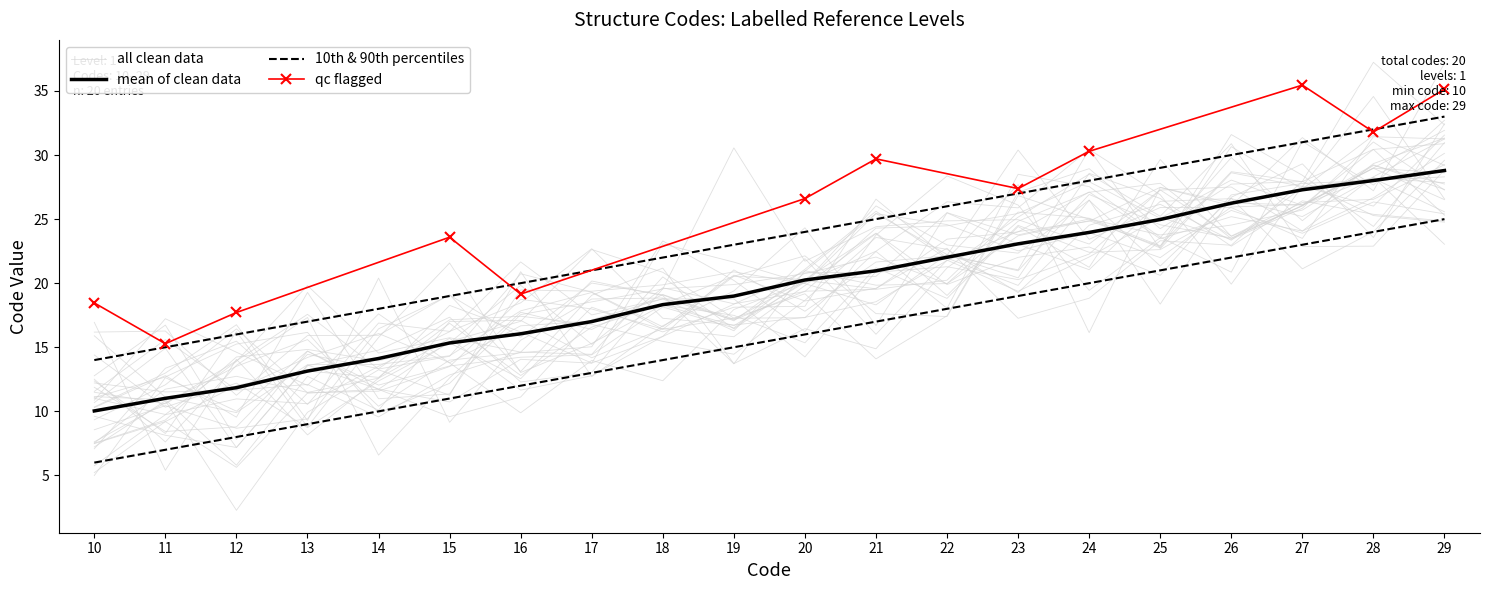

Which label corresponds to the largest value in the chart?

29